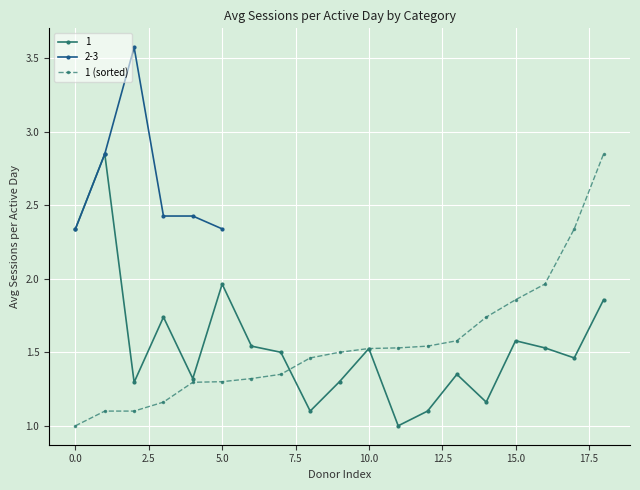

Is the value of 1 (sorted) at 5.0 greater than the value of 1 at 0.0?

No